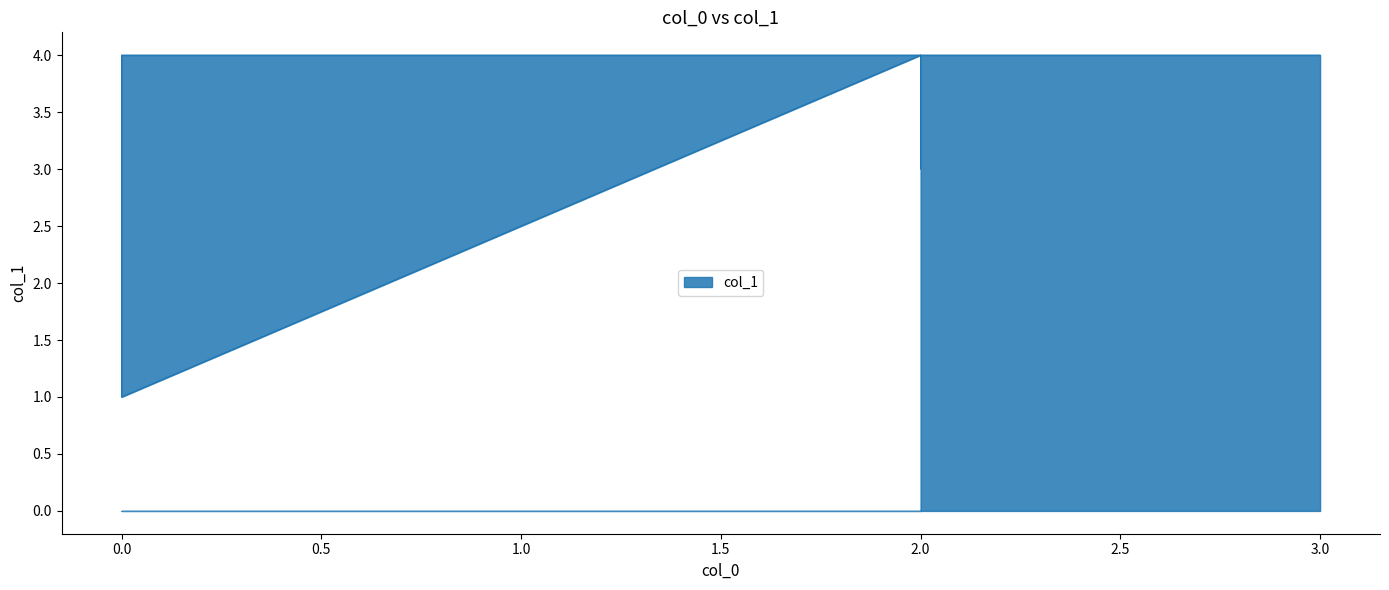

The value at 3 is 2. True or false?

False